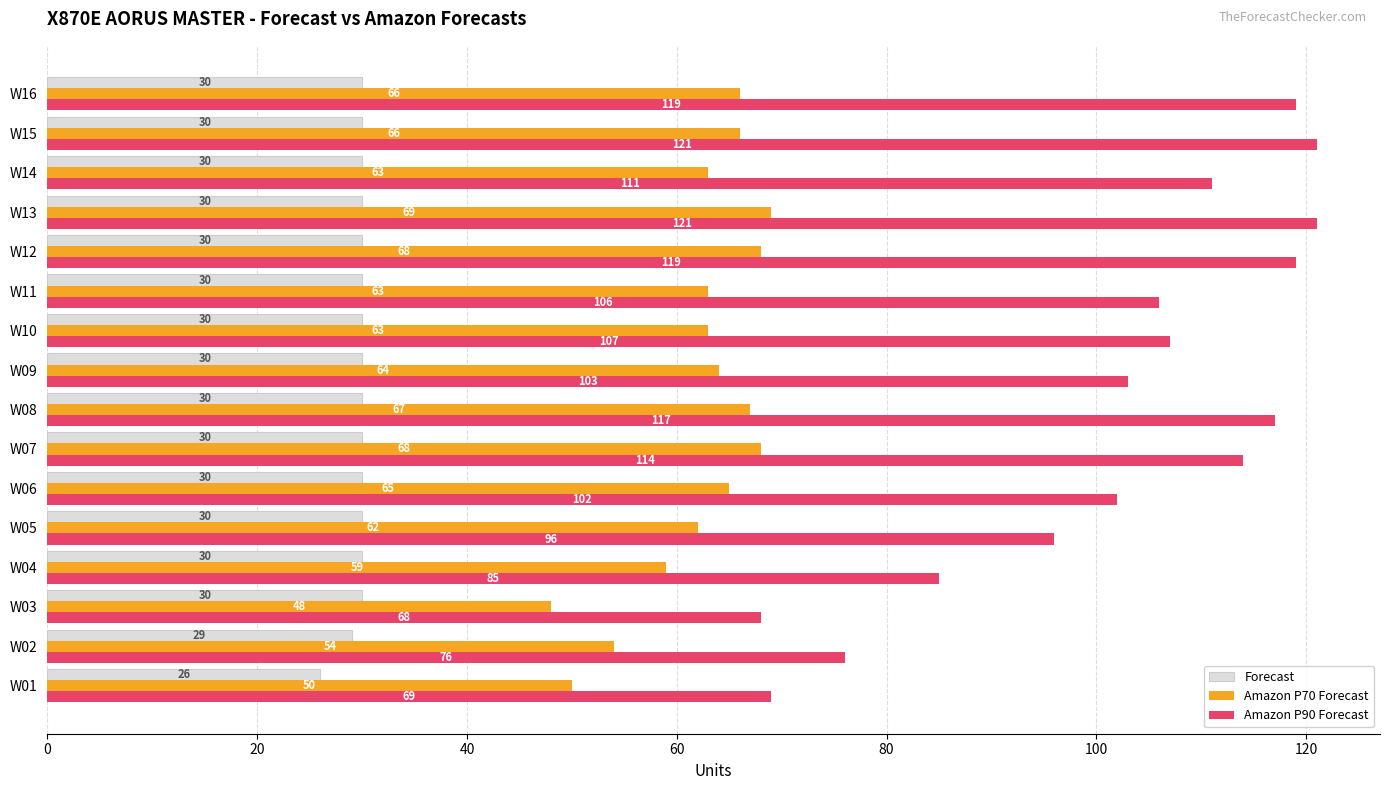

Count the number of categories in the chart.

16